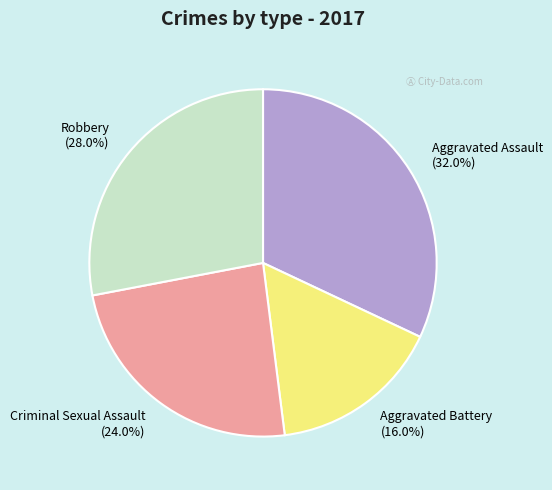

Rank the categories by value from lowest to highest.

Aggravated Battery, Criminal Sexual Assault, Robbery, Aggravated Assault